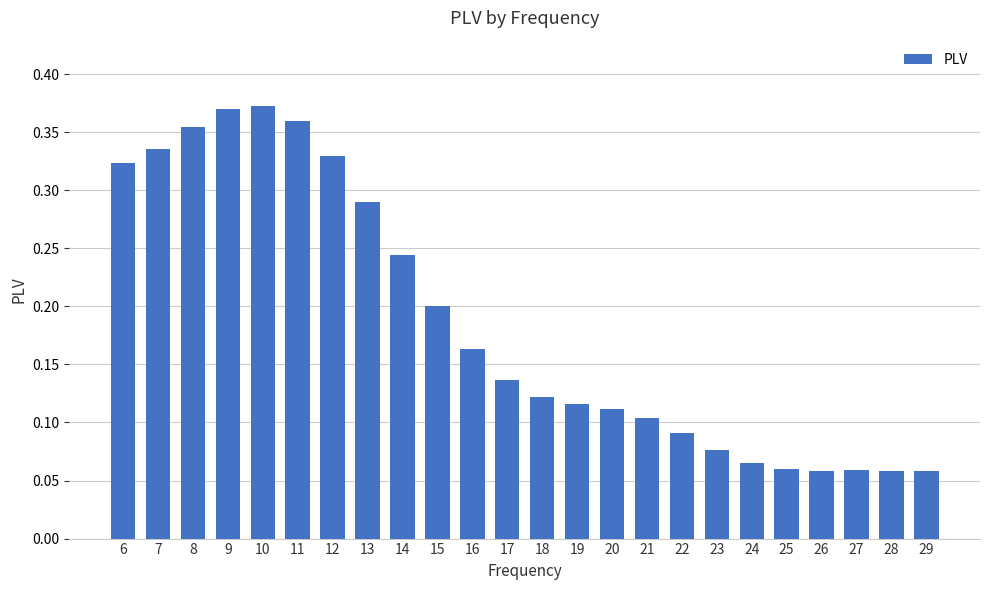

The chart shows a value of 0.2 at 7. True or false?

False